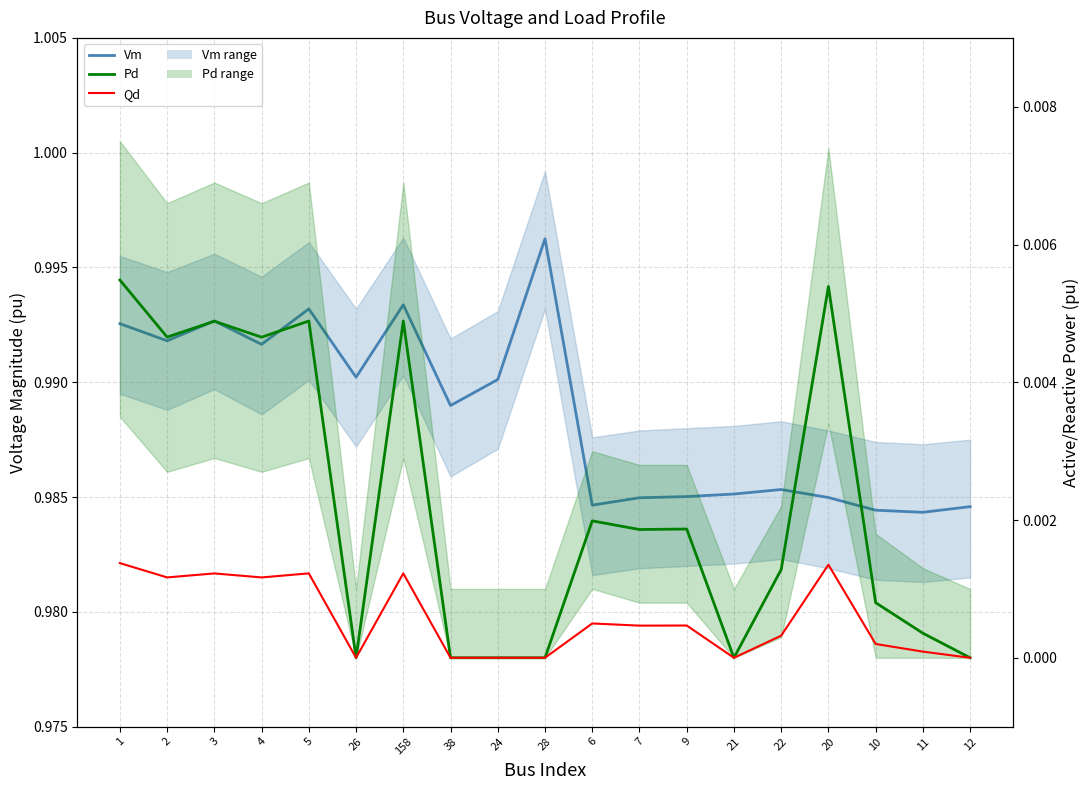

How many lines are shown in the chart?

3